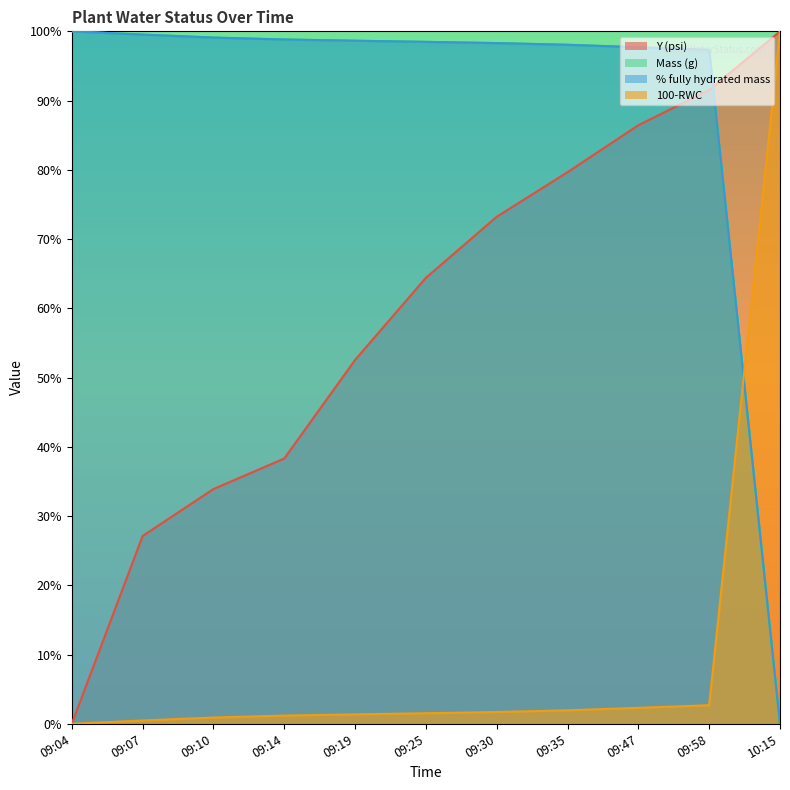

How many lines are shown in the chart?

4